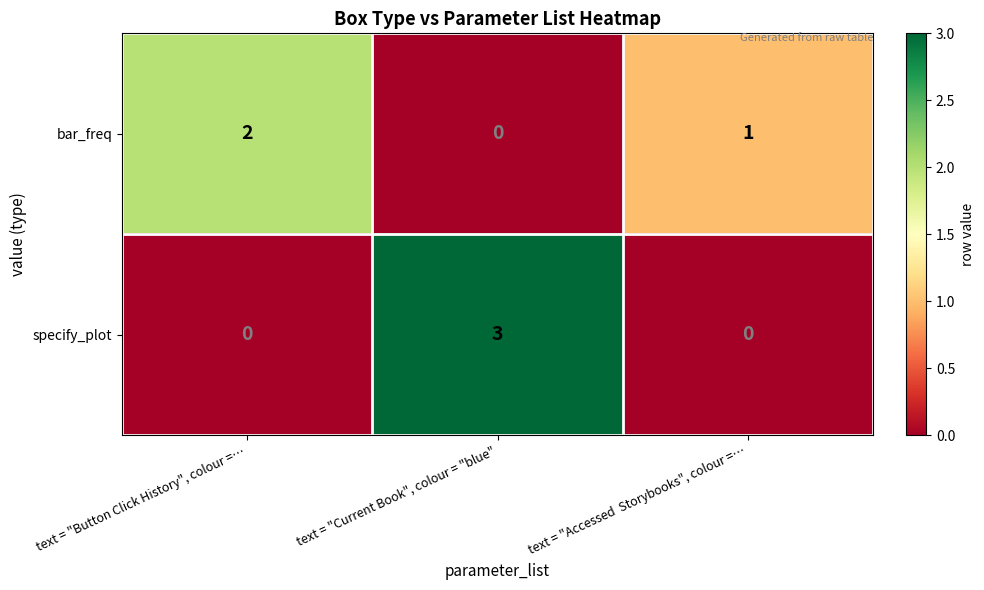

Reading right to left, what are all the values shown in this chart?

bar_freq: text = "Accessed  Storybooks", colour =…=1	text = "Current Book", colour = "blue"=0	text = "Button Click History", colour =…=2
specify_plot: text = "Accessed  Storybooks", colour =…=0	text = "Current Book", colour = "blue"=3	text = "Button Click History", colour =…=0